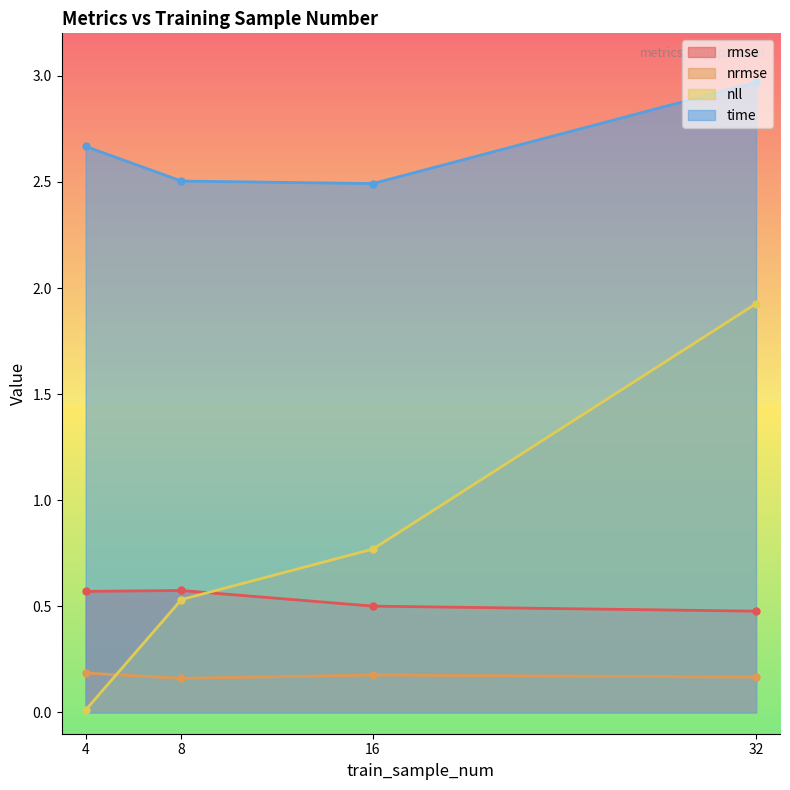

After their last crossing, which series has the higher values: nrmse or nll?

nll